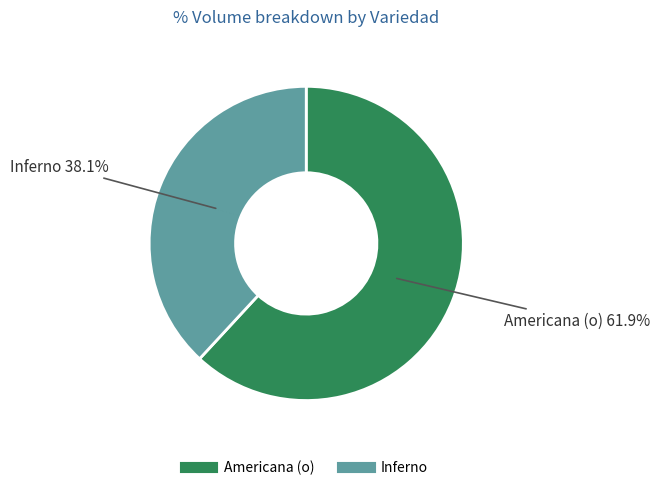

To the nearest percent, what is the difference between the largest and smallest slice percentages?

24%